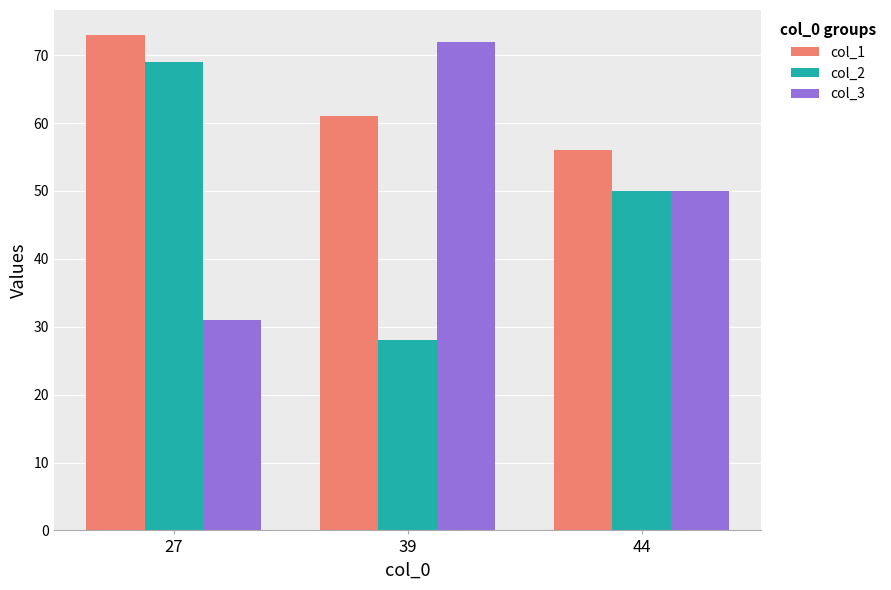

What is the minimum value for col_2?

28